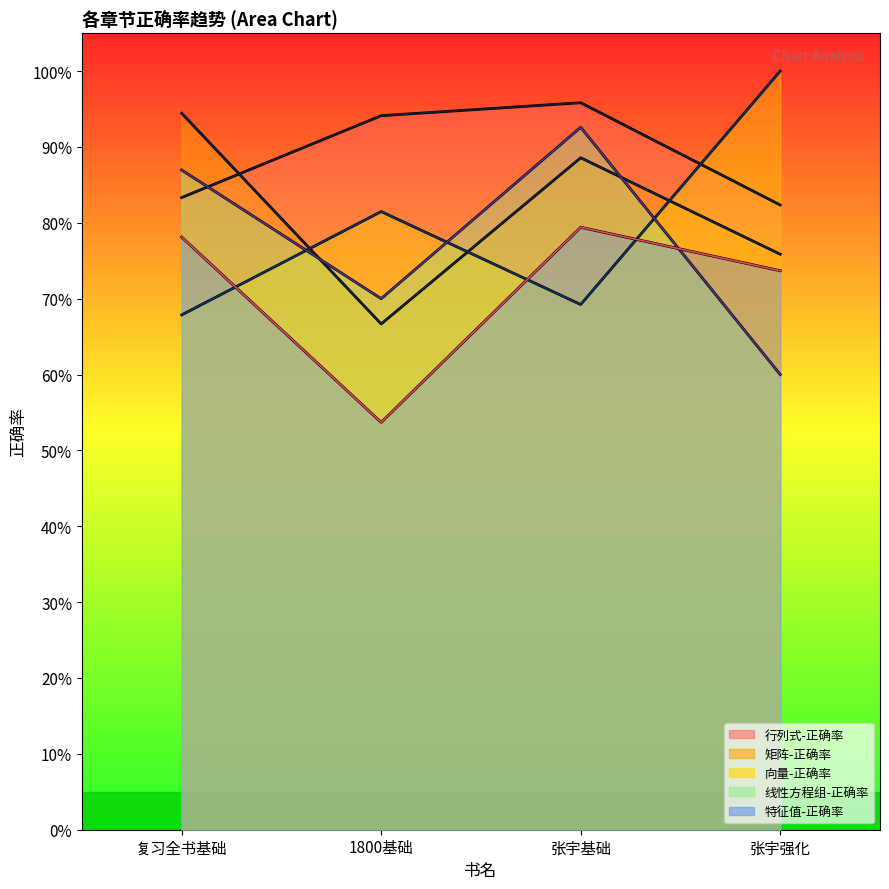

After their last crossing, which series has the higher values: 线性方程组-正确率 or 行列式-正确率?

行列式-正确率